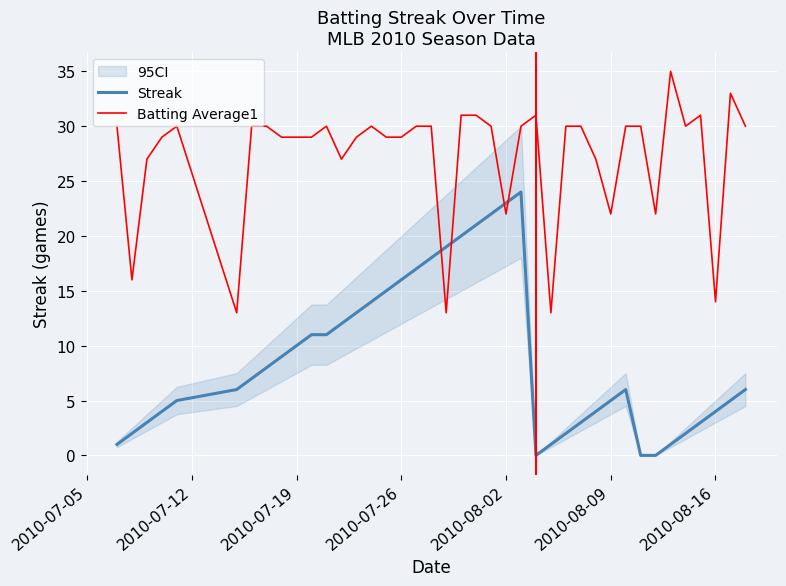

What is the highest value of the Streak series?

24.0